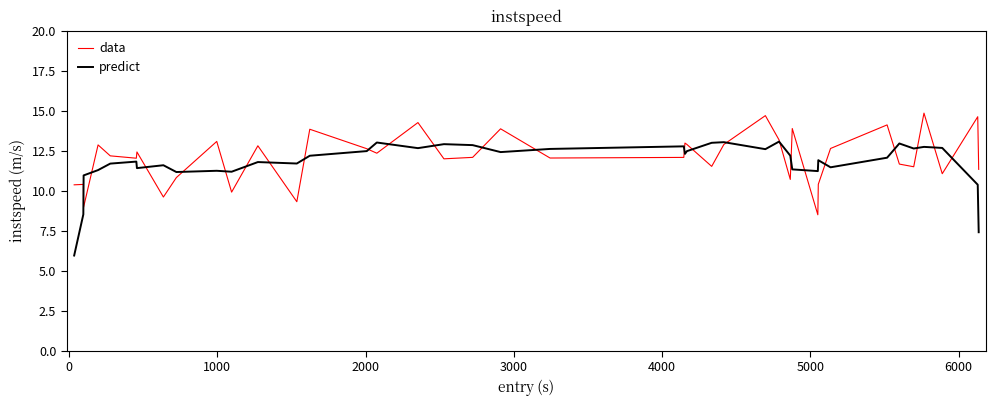

What is the smallest value displayed?

5.9